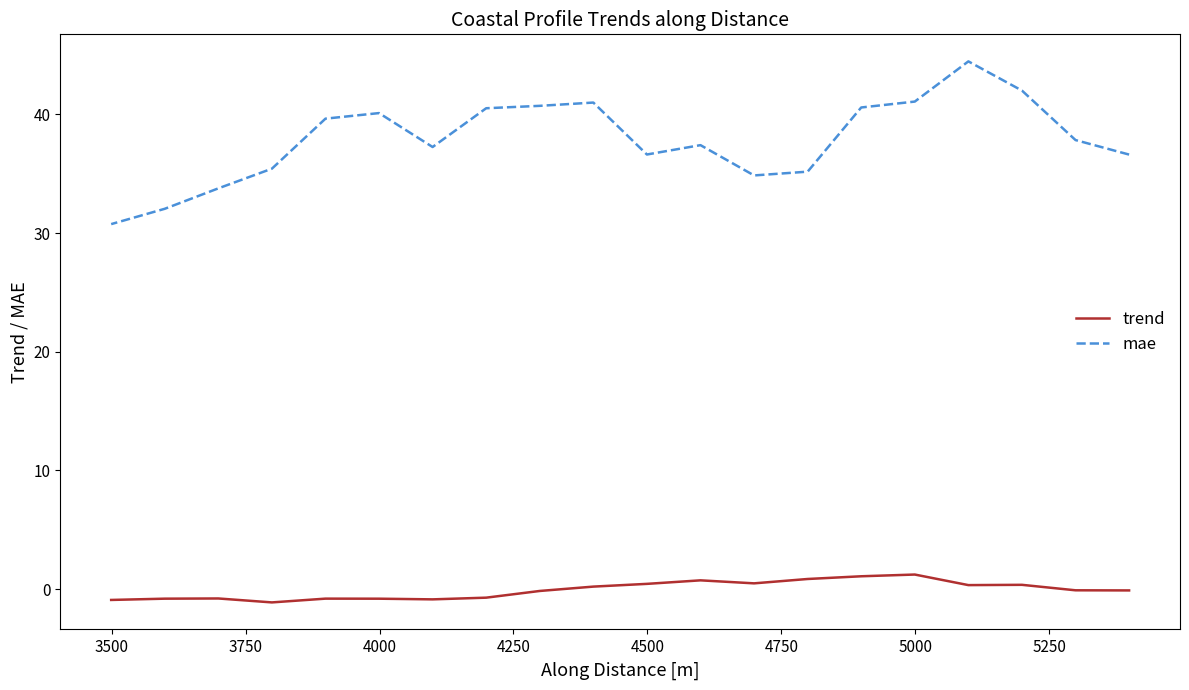

Which series has the widest spread of values?

mae